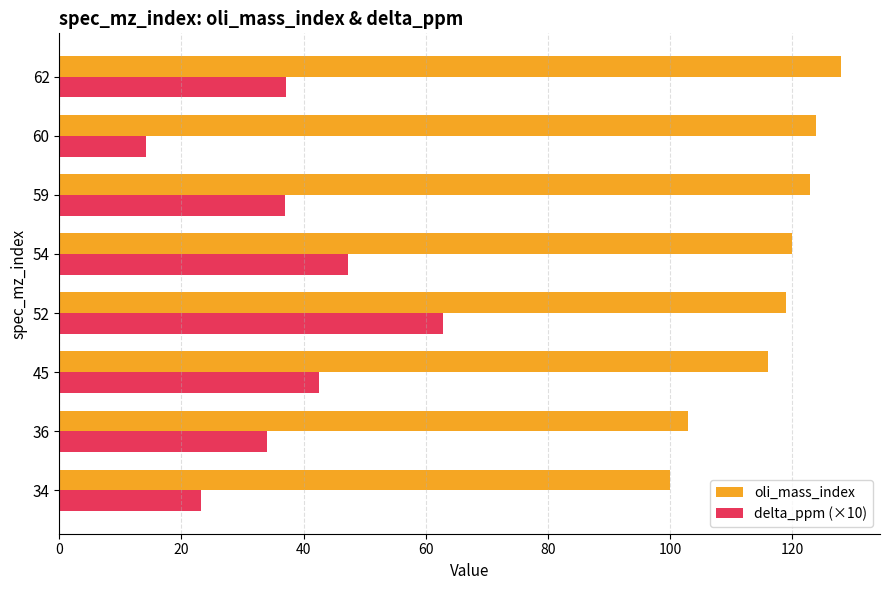

Rank the series by their maximum value, from highest to lowest.

oli_mass_index, delta_ppm (×10)